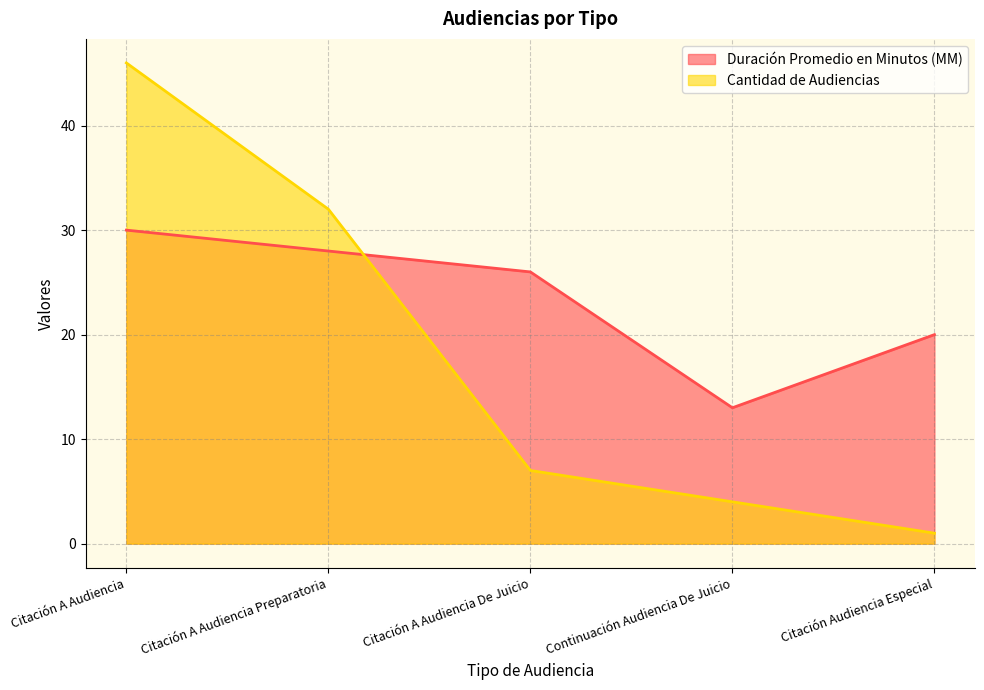

True or false: Duración Promedio en Minutos (MM) has a value of 37 at Citación A Audiencia Preparatoria.

False